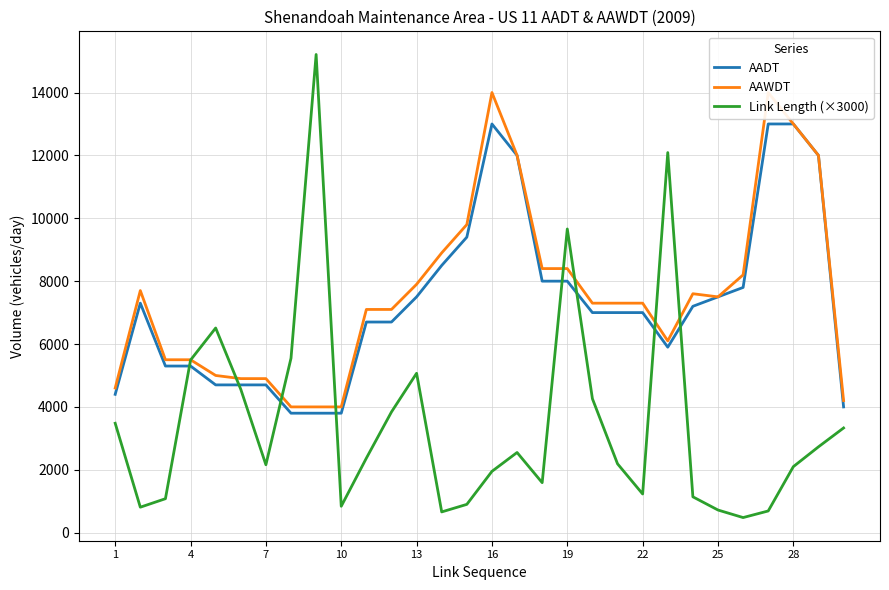

What is the sum of all Link Length (×3000) values?

105240.0